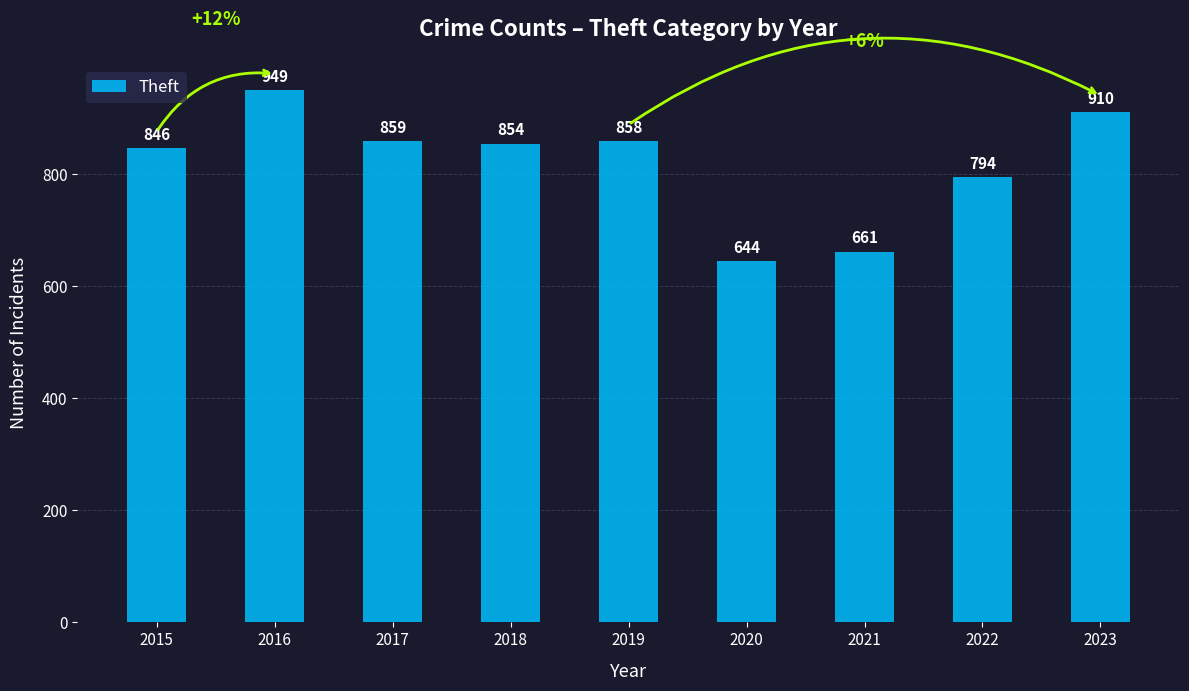

At which category does the chart reach its minimum across all series?

2020